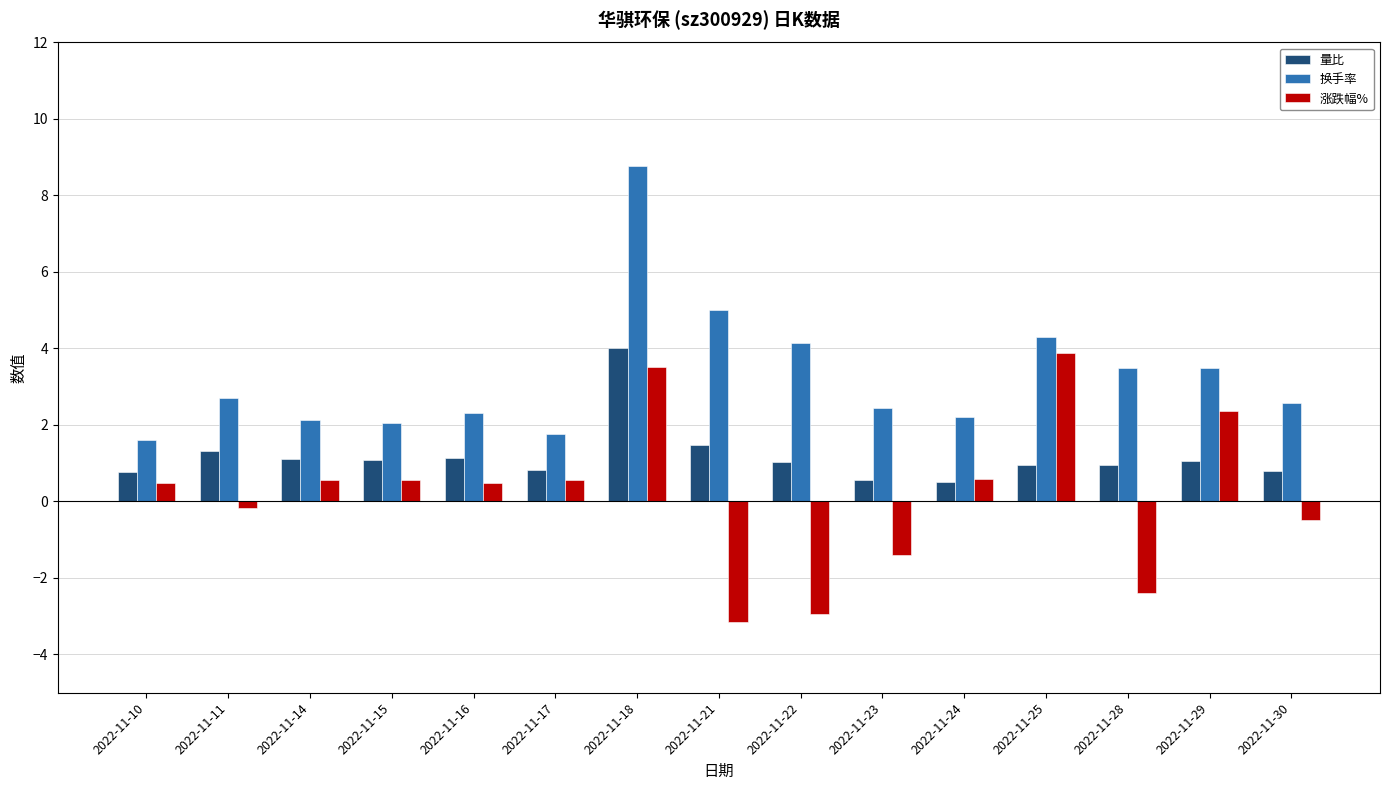

Which category has the highest value across all series?

2022-11-18